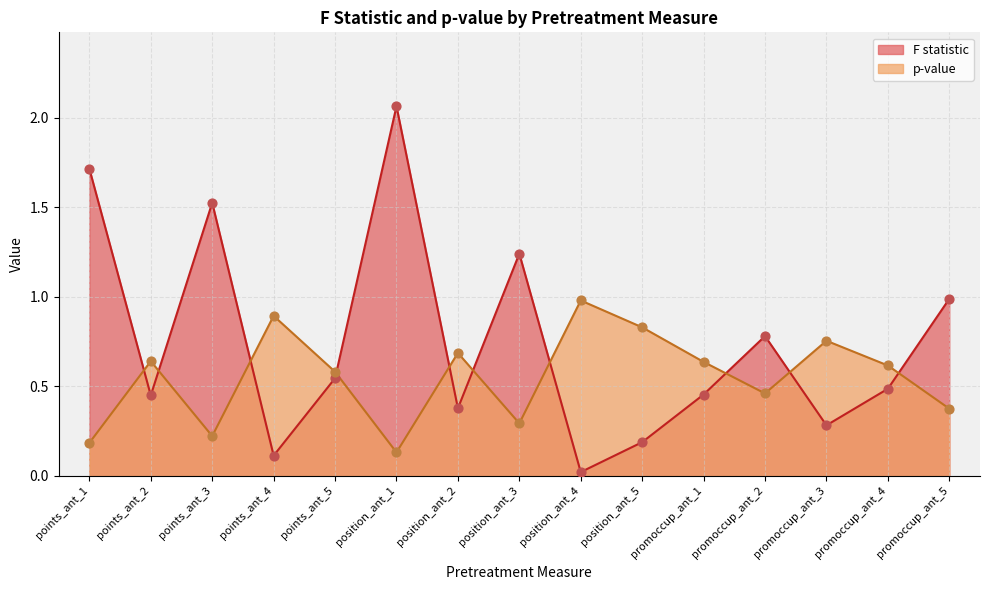

Is the value of F statistic at promoccup_ant_4 greater than the value of p-value at position_ant_4?

No